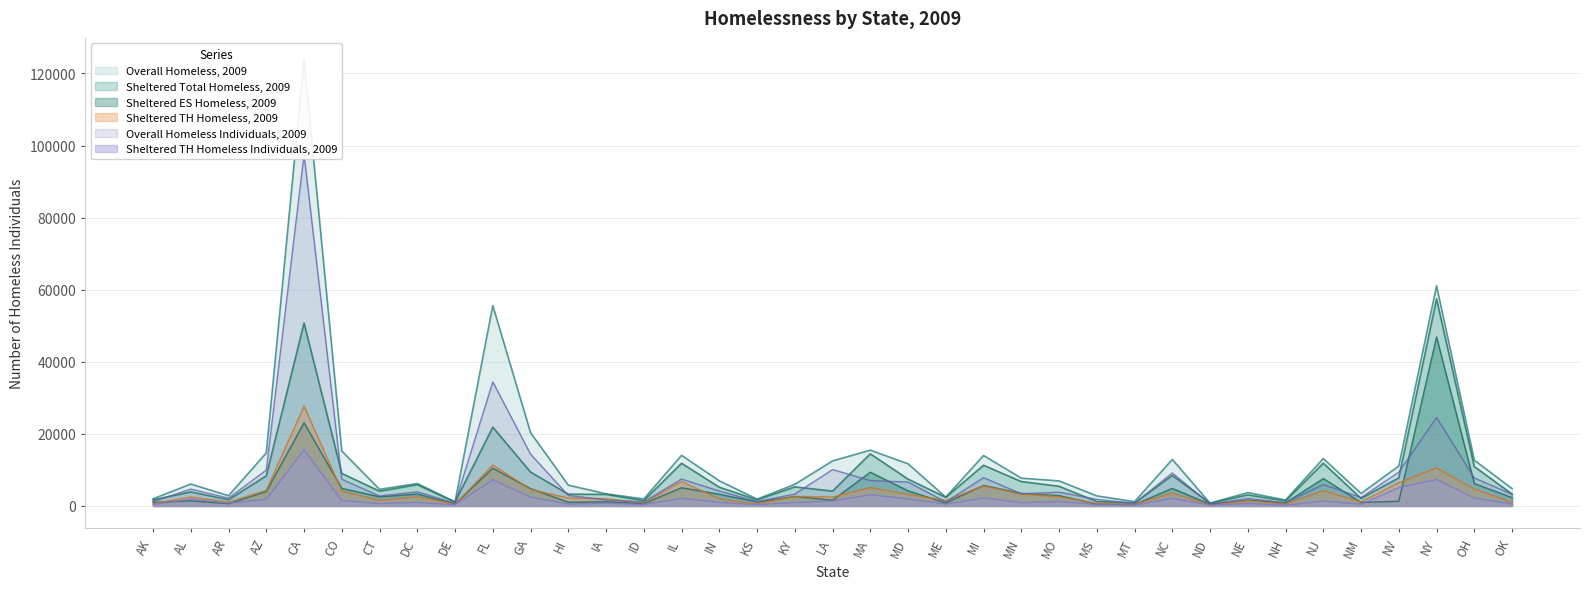

Between IN and NV, which series saw the biggest shift?

Overall Homeless Individuals, 2009